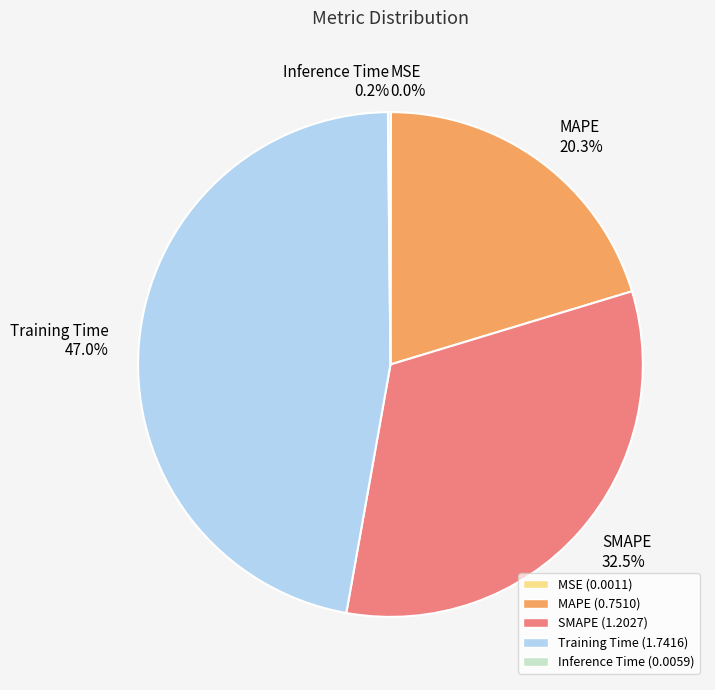

Between Training Time and SMAPE, which is larger?

Training Time